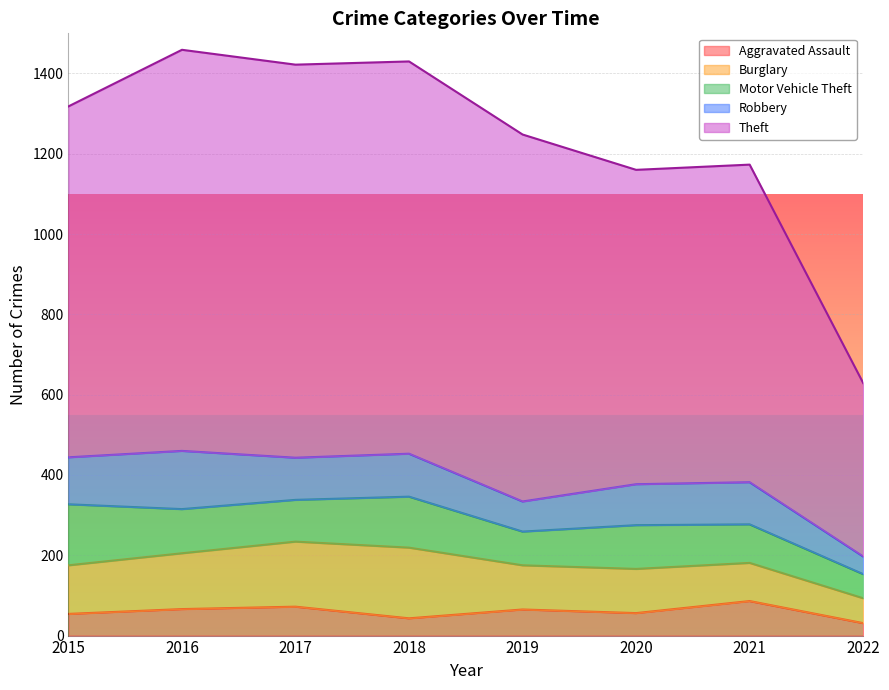

In Motor Vehicle Theft, how many points are lower than both neighbors (excluding endpoints)?

2